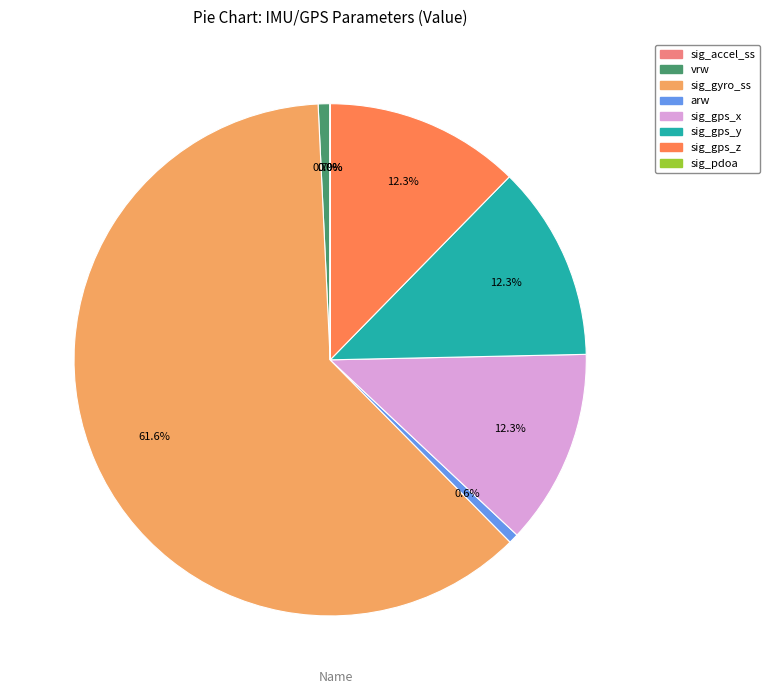

Does sig_gyro_ss represent more than half of the total?

Yes